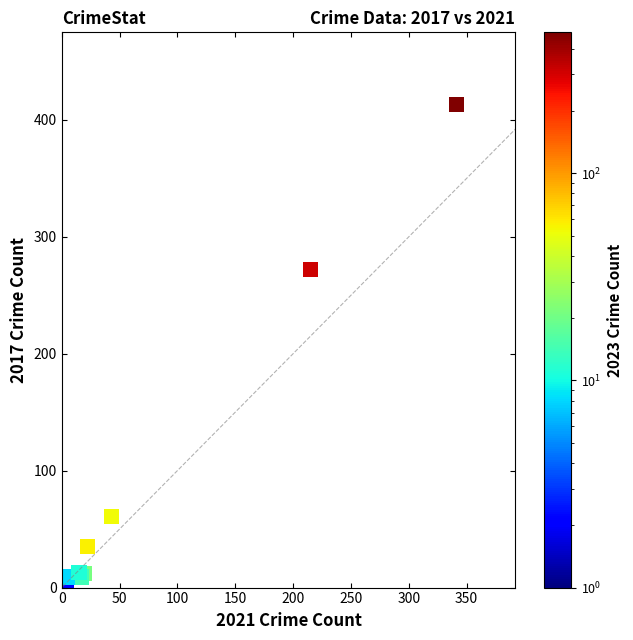

What Y value in the scatter plot is closest to 207?

272